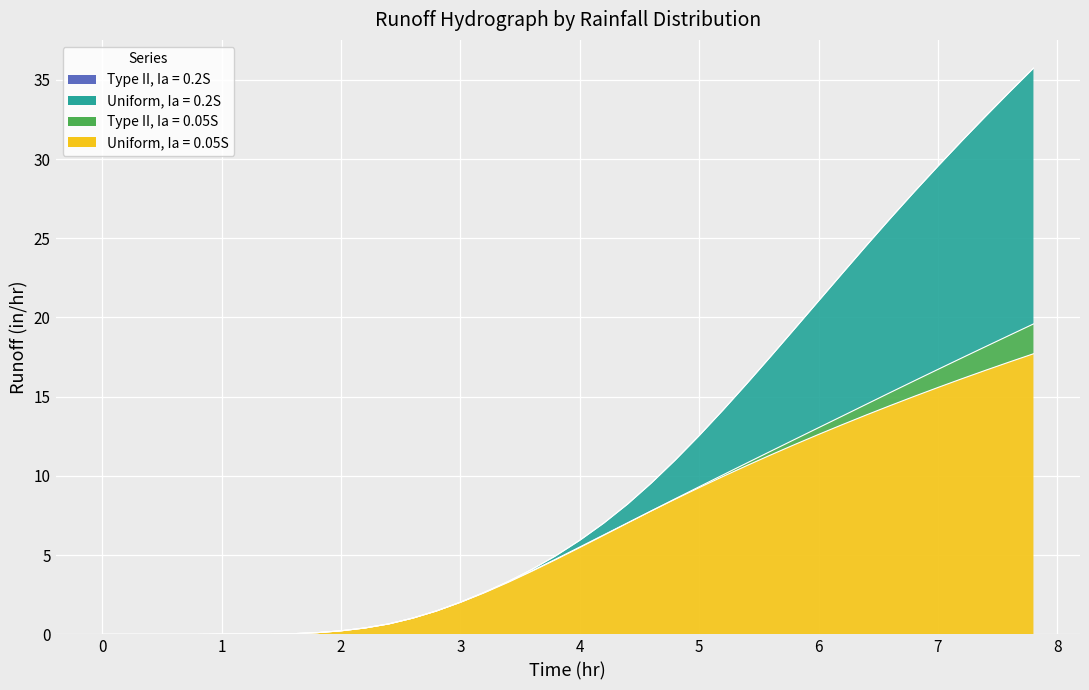

Between 4.4 and 6.4, which is larger?

6.4